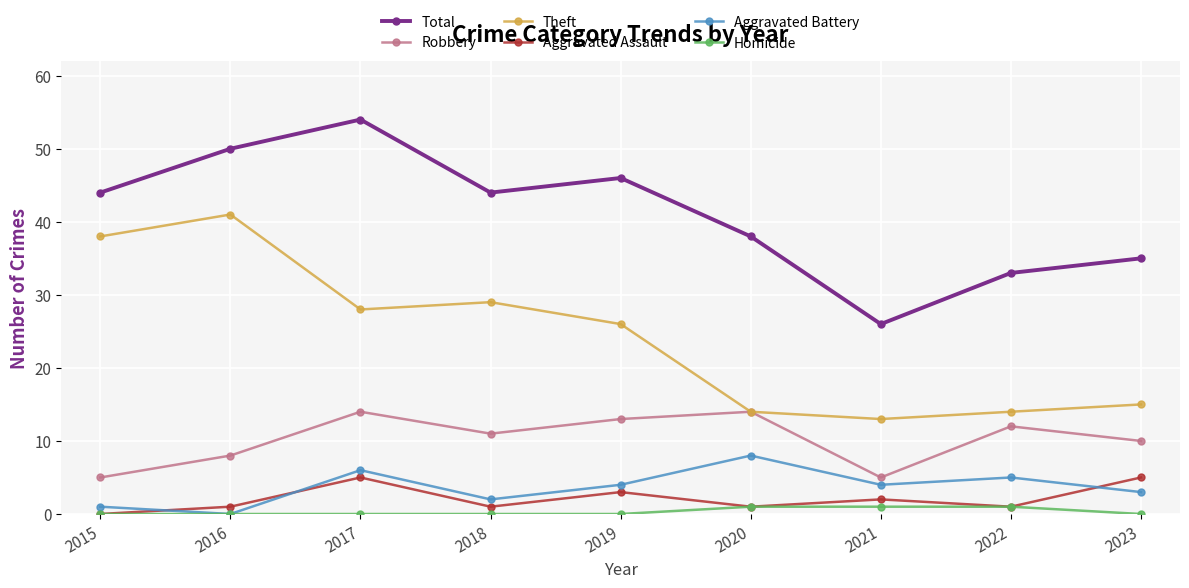

True or false: Homicide and Total intersect in this chart.

False